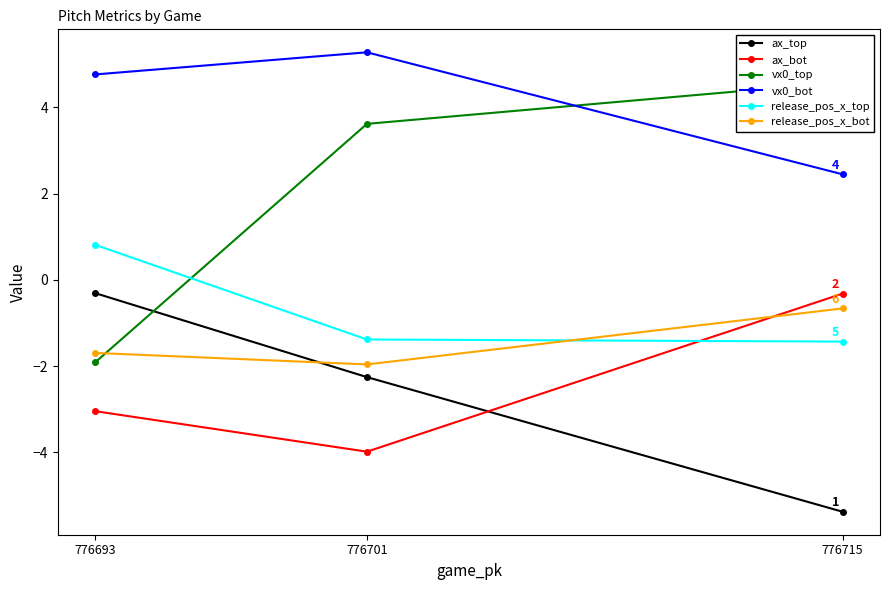

Which series has the largest range (max minus min)?

vx0_top